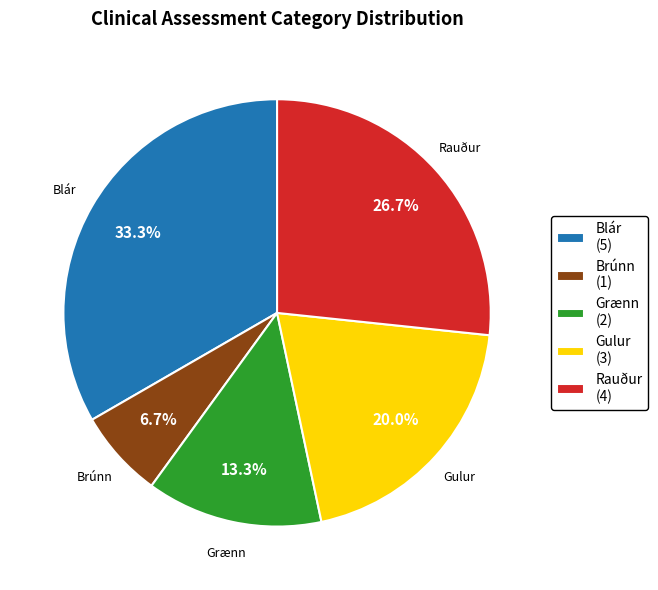

What is the largest slice in the pie chart?

Blár (5)